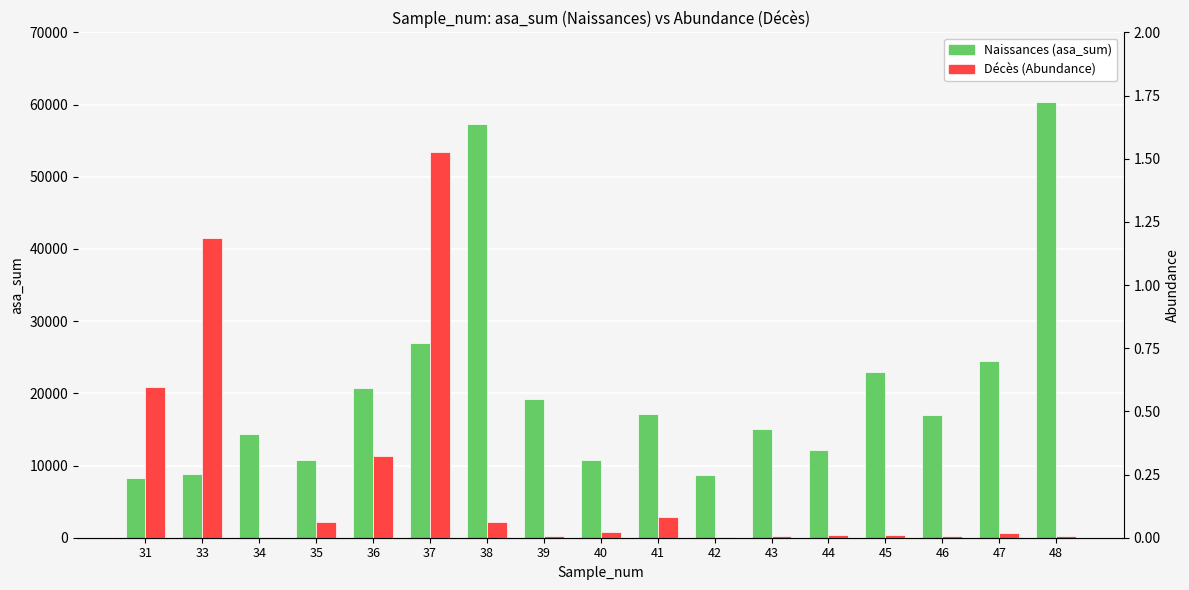

Which series has the largest range (max minus min)?

Naissances (asa_sum)